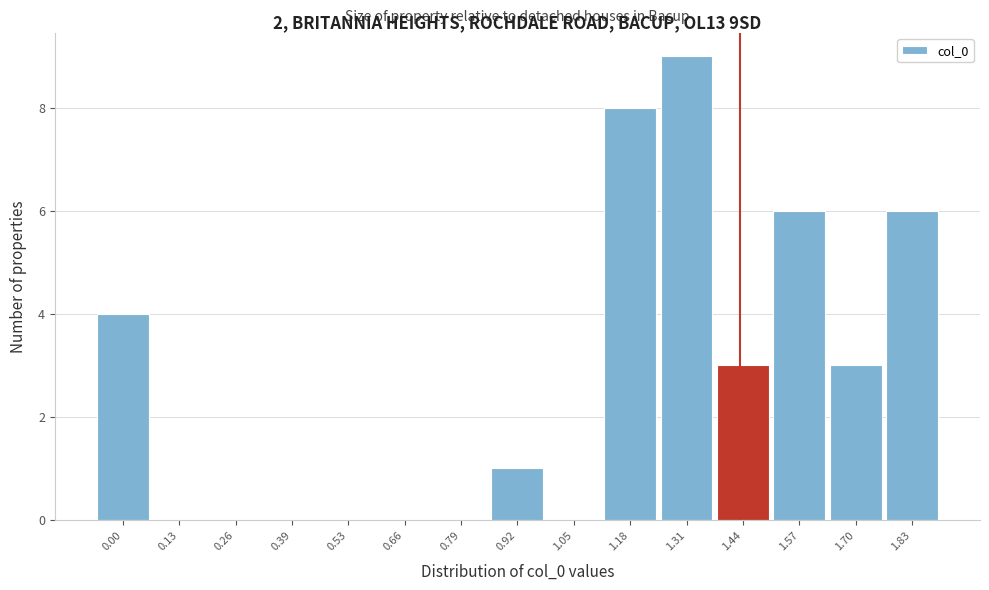

Reading left to right, what are all the values shown in this chart?

0.00=4	0.13=0	0.26=0	0.39=0	0.53=0	0.66=0	0.79=0	0.92=1	1.05=0	1.18=8	1.31=9	1.44=3	1.57=6	1.70=3	1.83=6